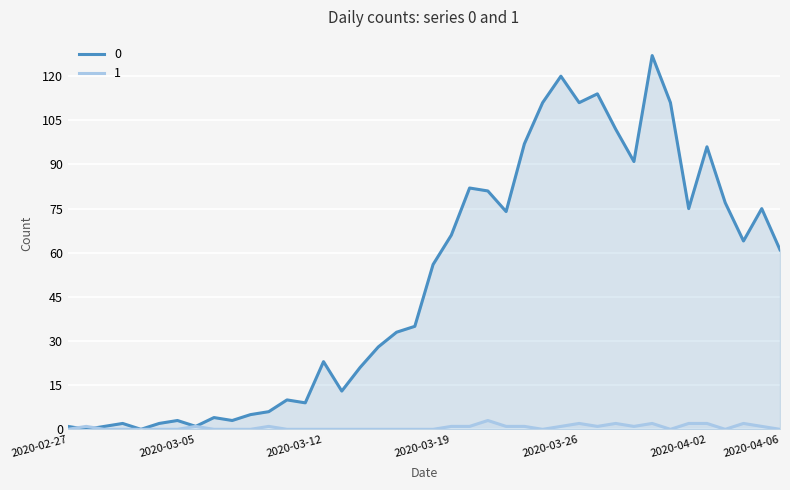

Between which two adjacent categories do 0 and 1 first intersect?

2020-02-27 and 2020-02-28